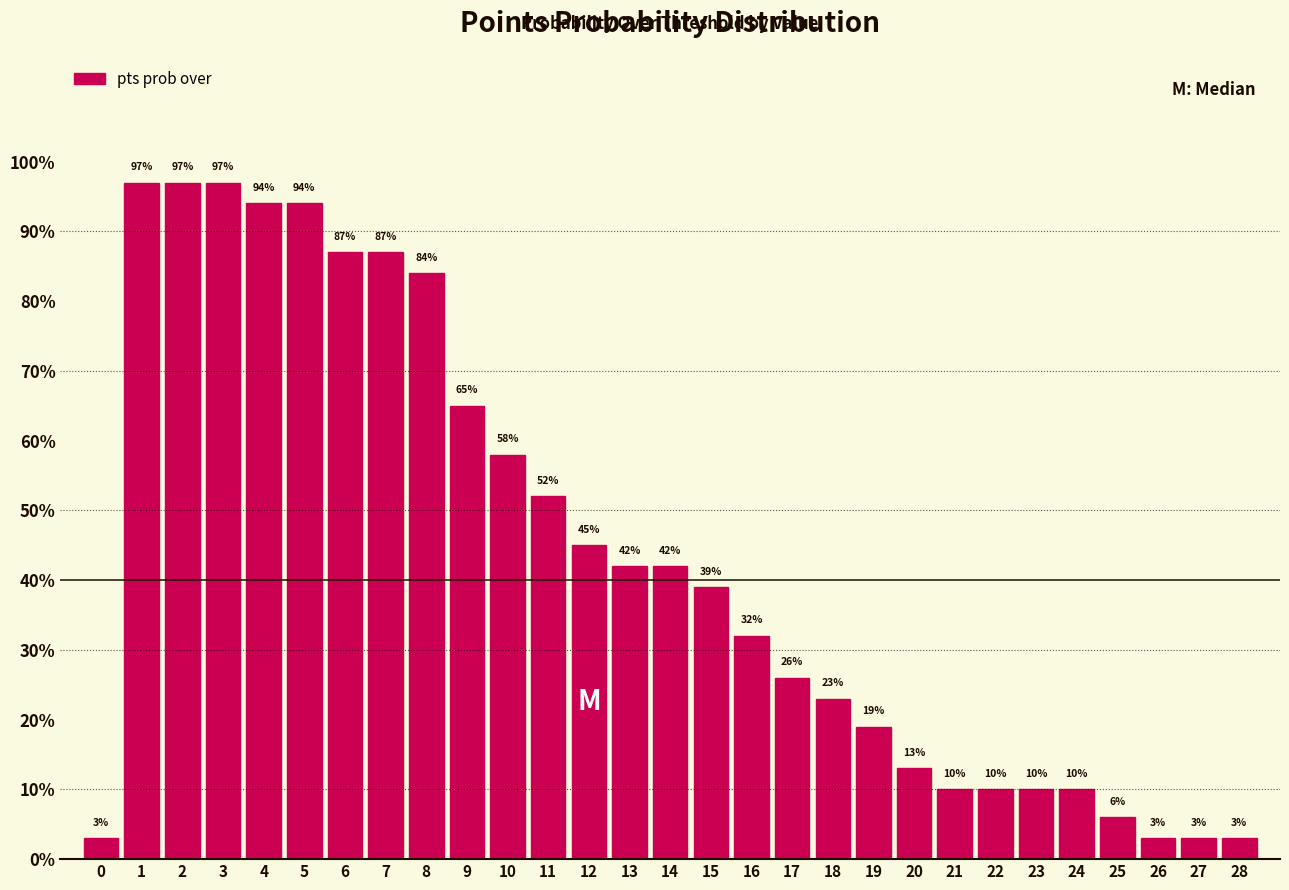

Reading right to left, what are all the values shown in this chart?

3	3	3	6	10	10	10	10	13	19	23	26	32	39	42	42	45	52	58	65	84	87	87	94	94	97	97	97	3